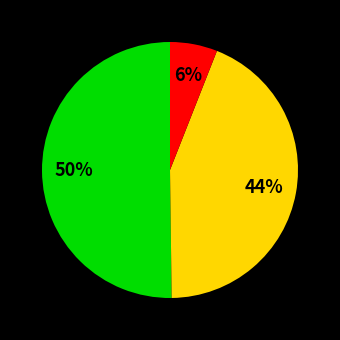

To the nearest percent, what is the average slice percentage?

33%